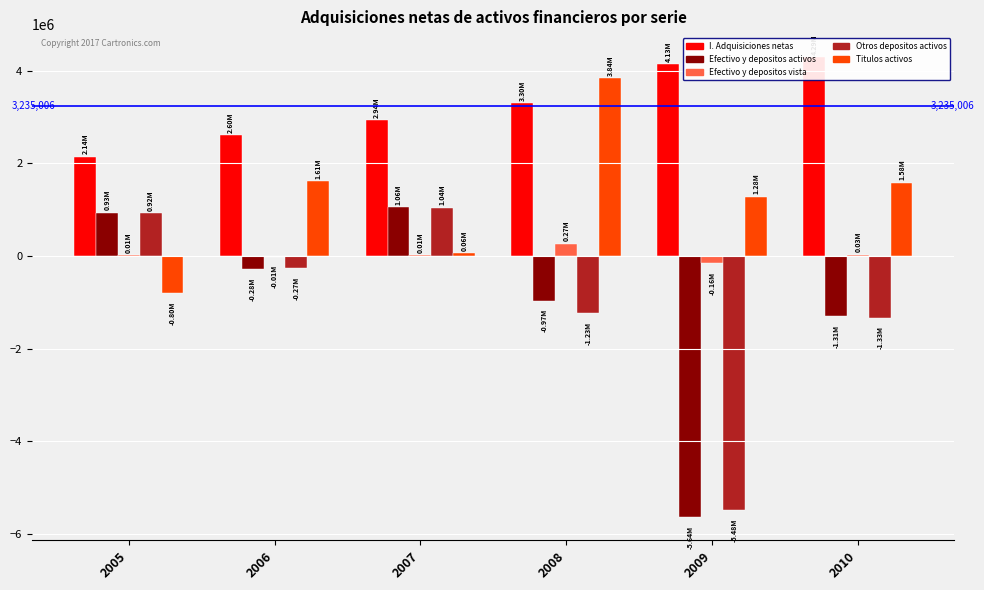

Reading right to left, extract all data points from this chart.

I. Adquisiciones netas: 4290551	4132842	3302083	2935689	2604828	2144046
Efectivo y depositos activos: -1306692	-5642205	-969569	1056612	-283832	930011
Efectivo y depositos vista: 25242	-161394	265069	11970	-14091	13540
Otros depositos activos: -1331934	-5480810	-1234638	1044642	-269741	916471
Titulos activos: 1580740	1275406	3838570	64128	1607165	-796482